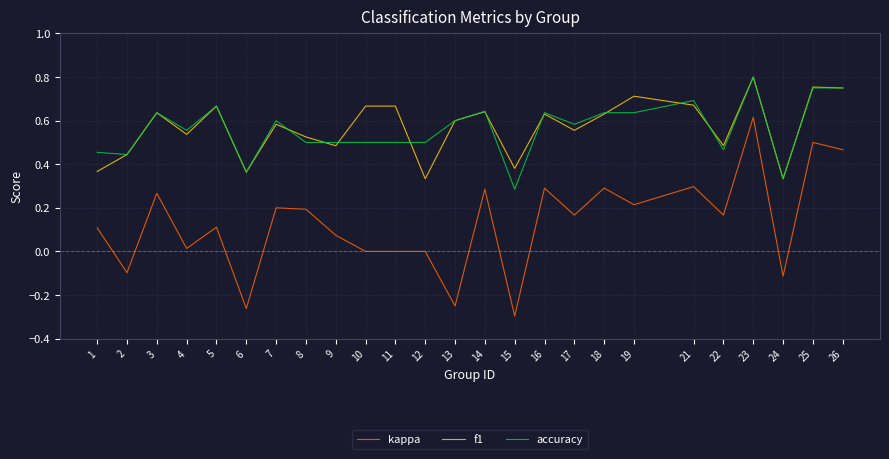

True or false: accuracy and kappa cross at least once.

False